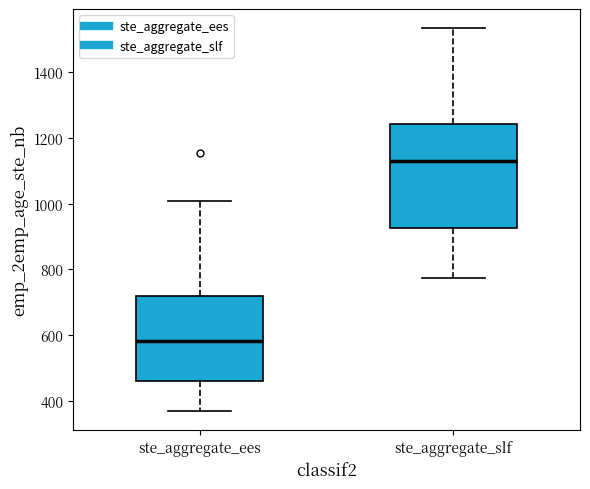

Reading left to right, transcribe this box plot: for each box, give where its median line is, the range the box spans, and where its two whiskers end, as read against the y-axis. The values are not printed on the chart, so give them approximately, as read against the axis.

ste_aggregate_ees: median 580, box 460 to 720, whiskers 360 to 1000
ste_aggregate_slf: median 1120, box 920 to 1240, whiskers 780 to 1540